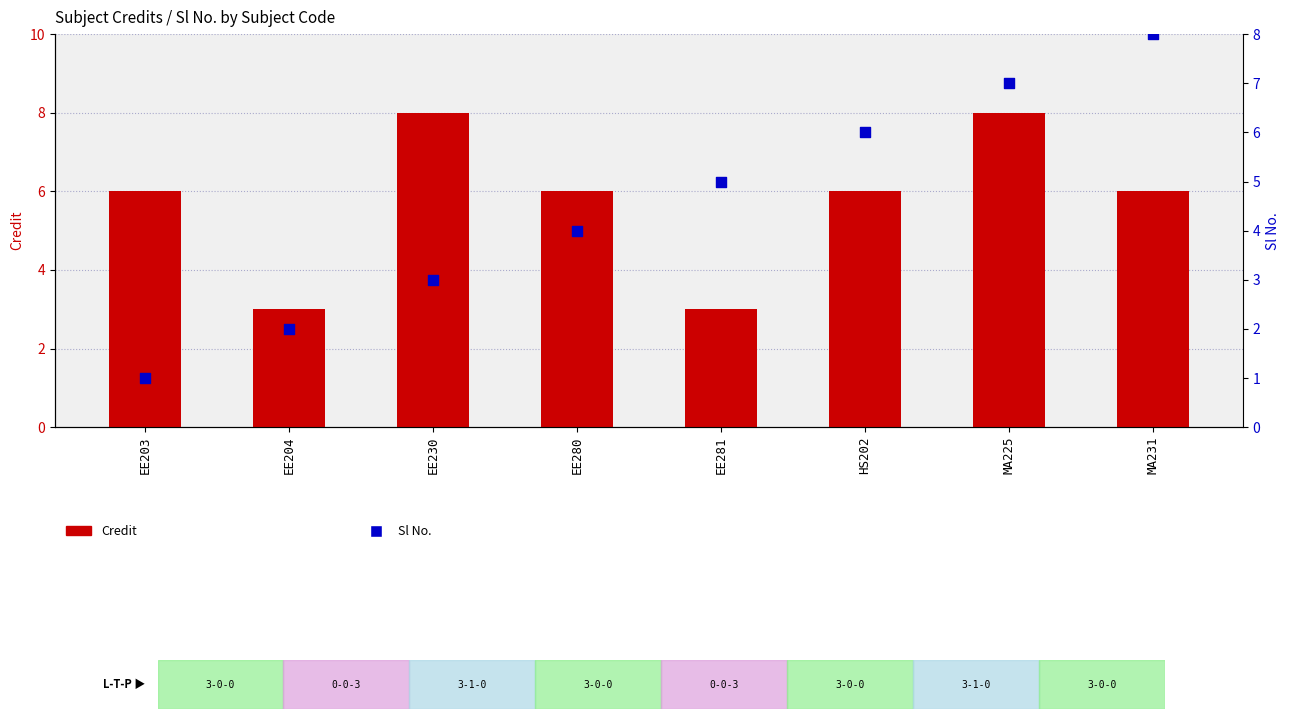

Which series reaches the maximum Y coordinate?

Credit